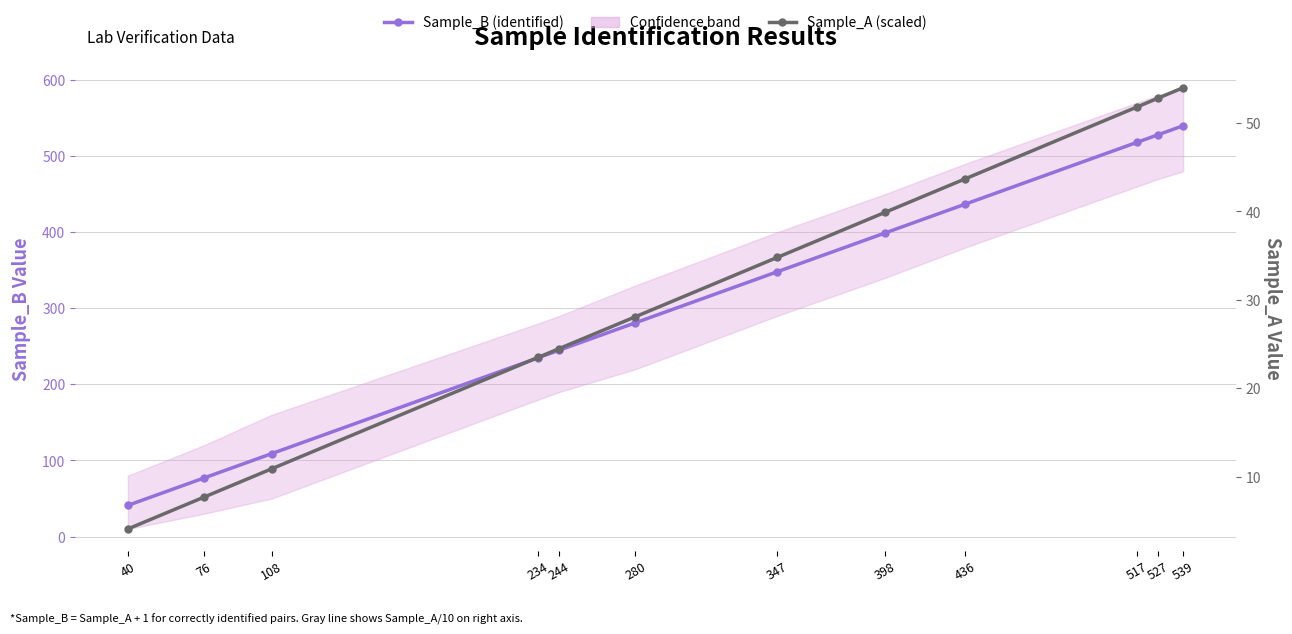

Is the value of Sample_A (scaled) at 234 greater than the value of Sample_B (identified) at 527?

No